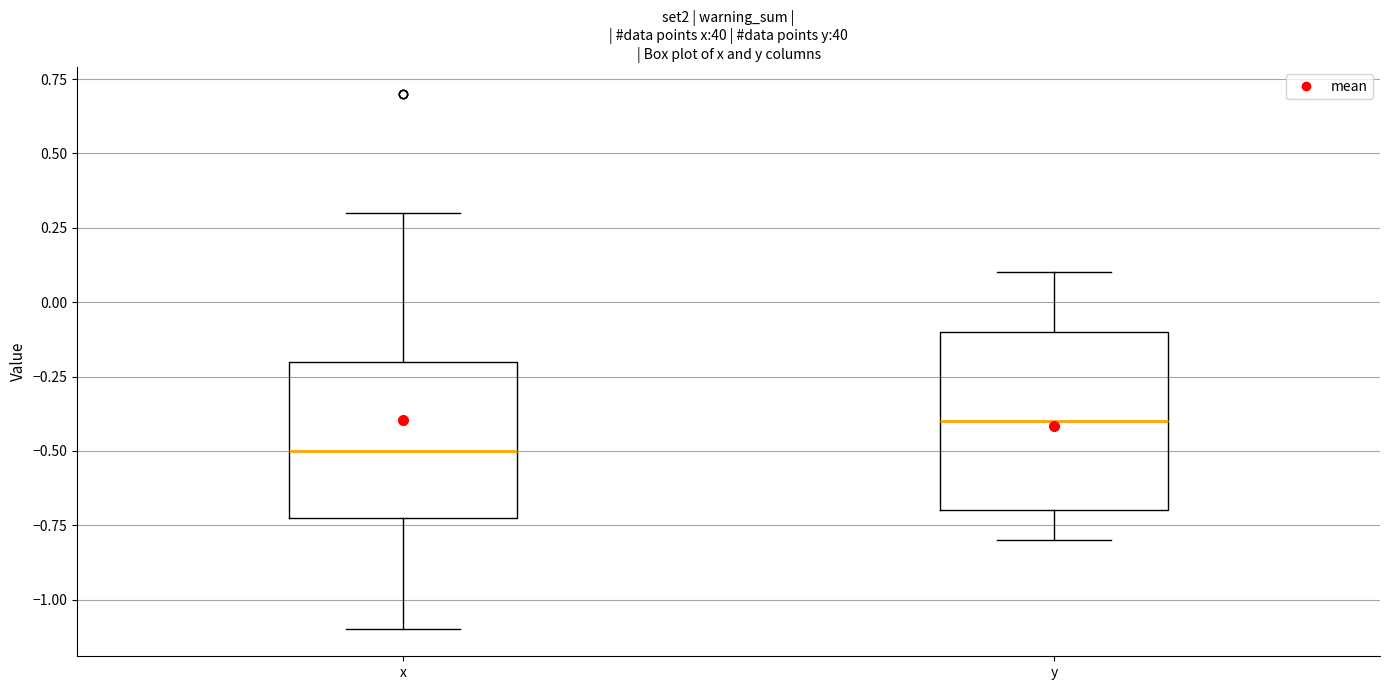

Which box is the tallest, from its lower edge to its upper edge?

y